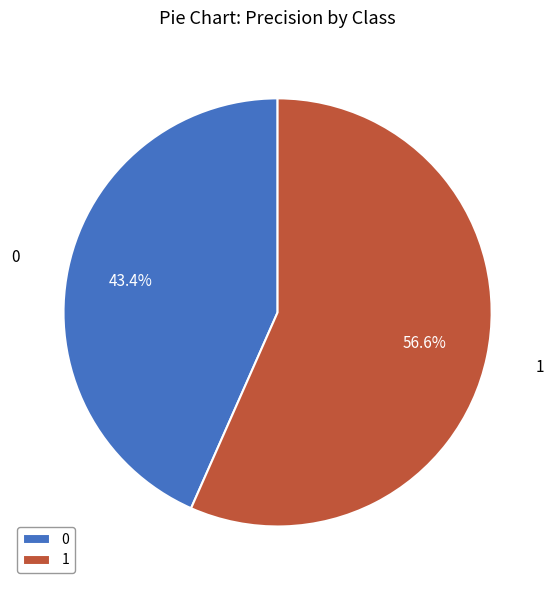

To the nearest percent, what is the difference between the 0 and 1 slice percentages?

13%